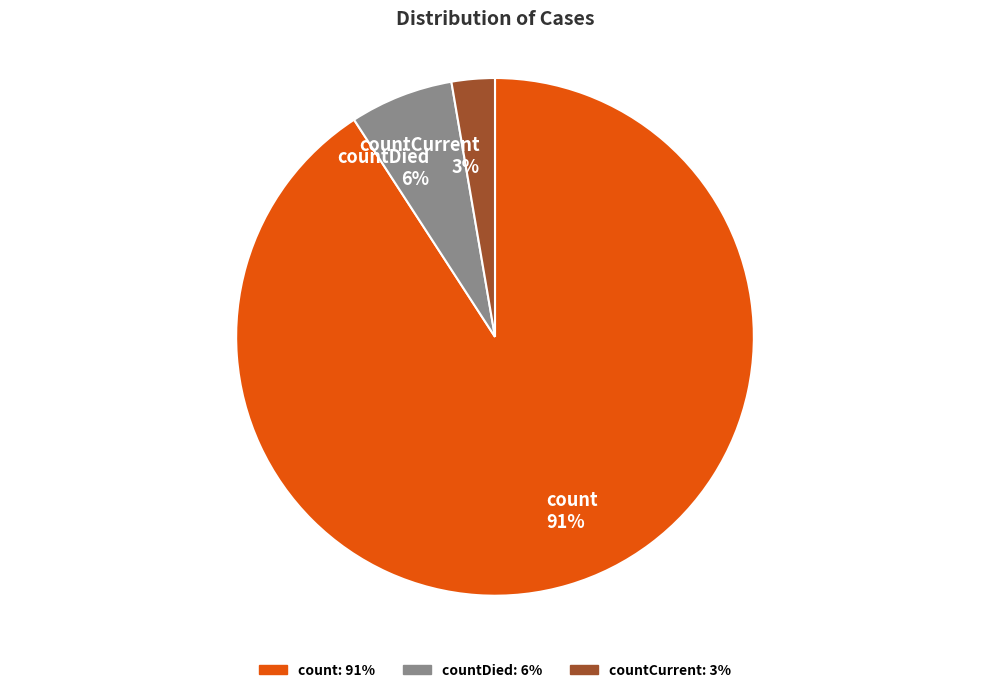

Do countDied and count together represent more than half of the pie?

Yes